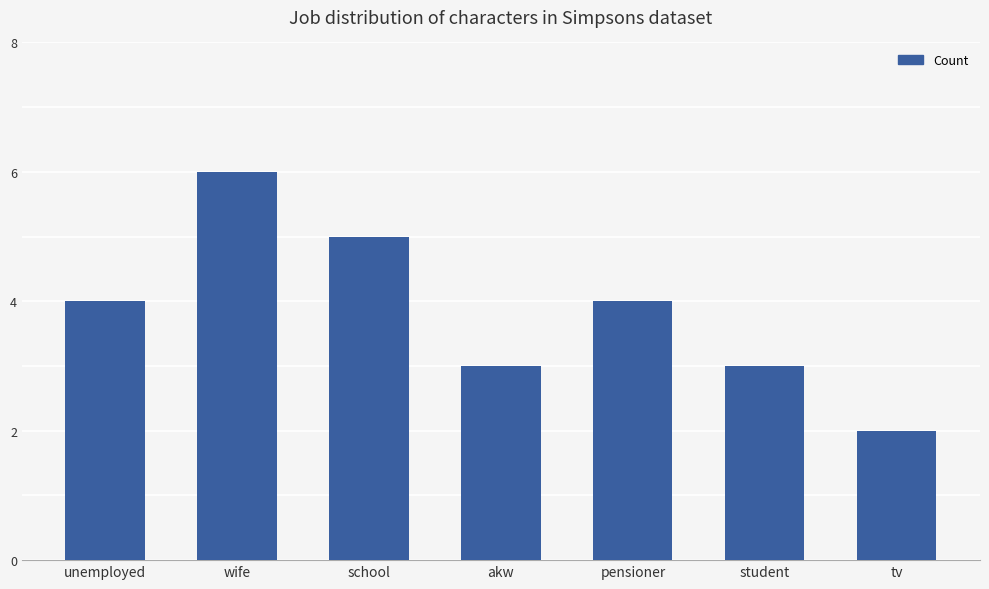

What is the value of the 2nd bar from the left?

6